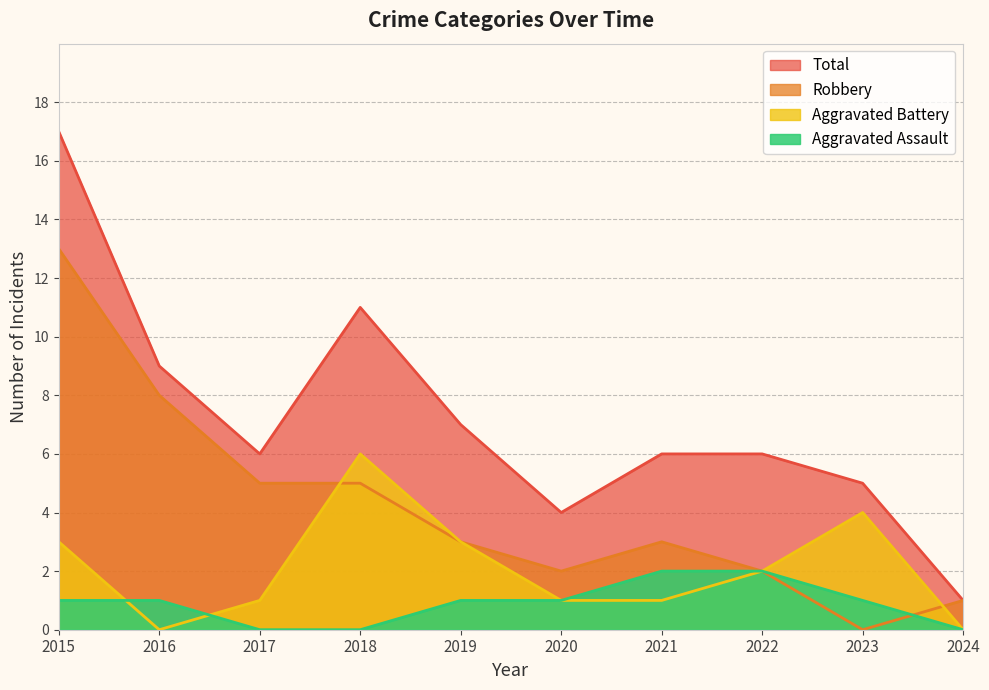

At which category does Robbery reach its first local valley?

2020